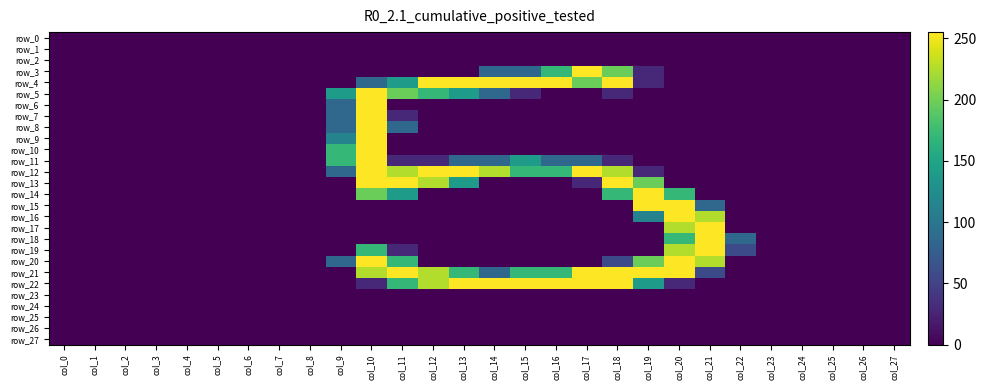

What is the average value of the row_21 series?

85